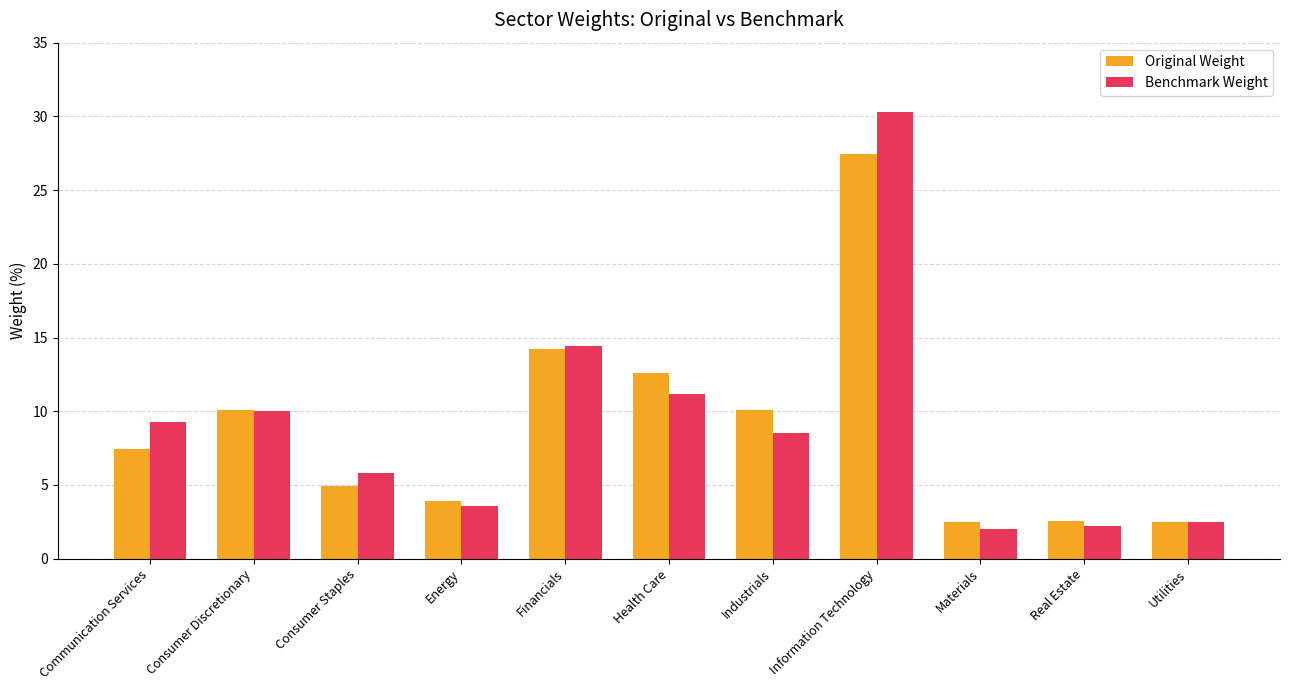

Where does the Benchmark Weight series first go above 8?

Communication Services